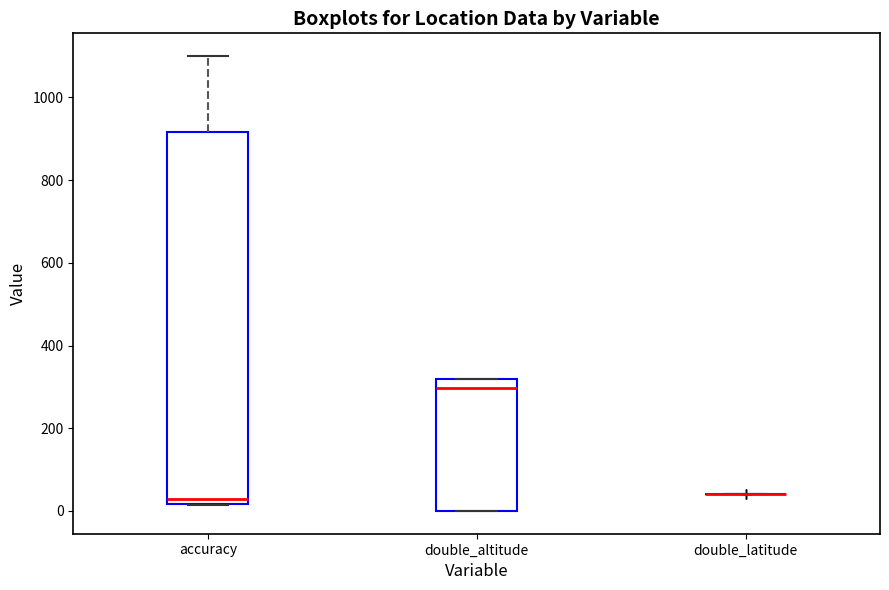

Comparing the boxes themselves (not the whiskers), which one is the tallest?

accuracy